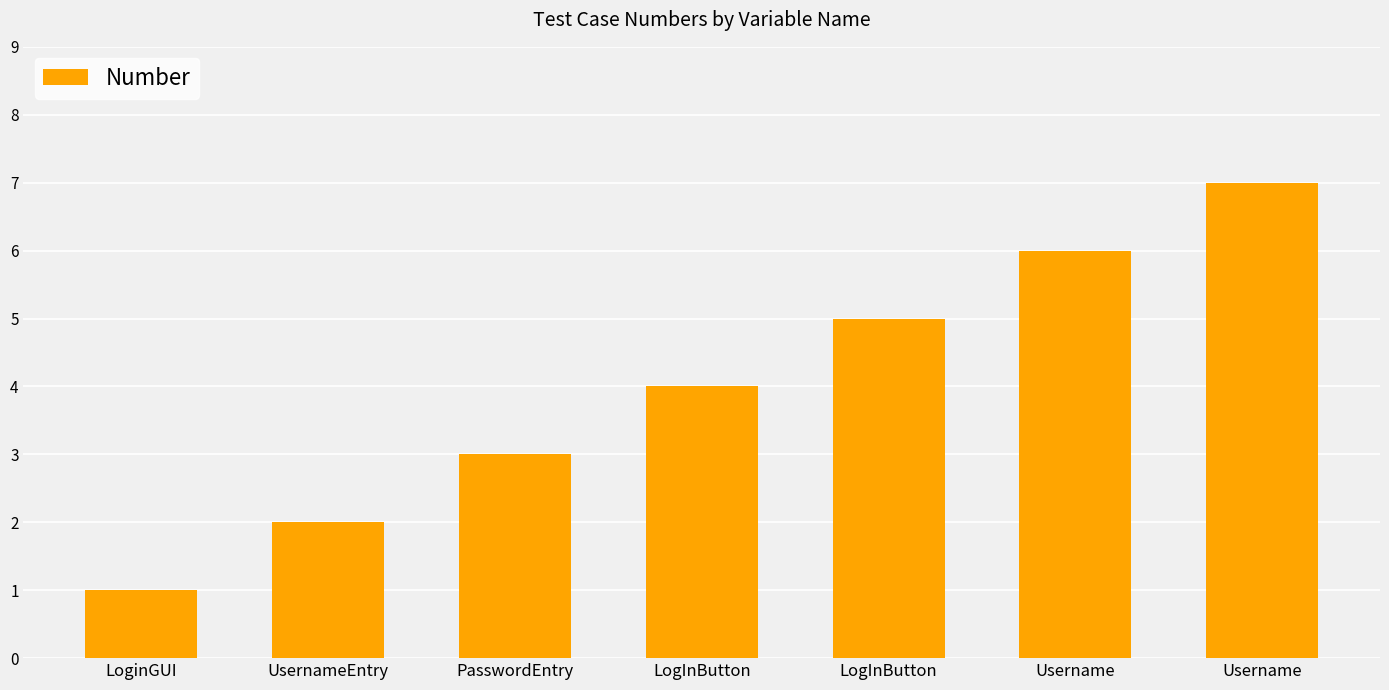

List the labels in order of value, smallest first.

LoginGUI, UsernameEntry, PasswordEntry, LogInButton, LogInButton, Username, Username